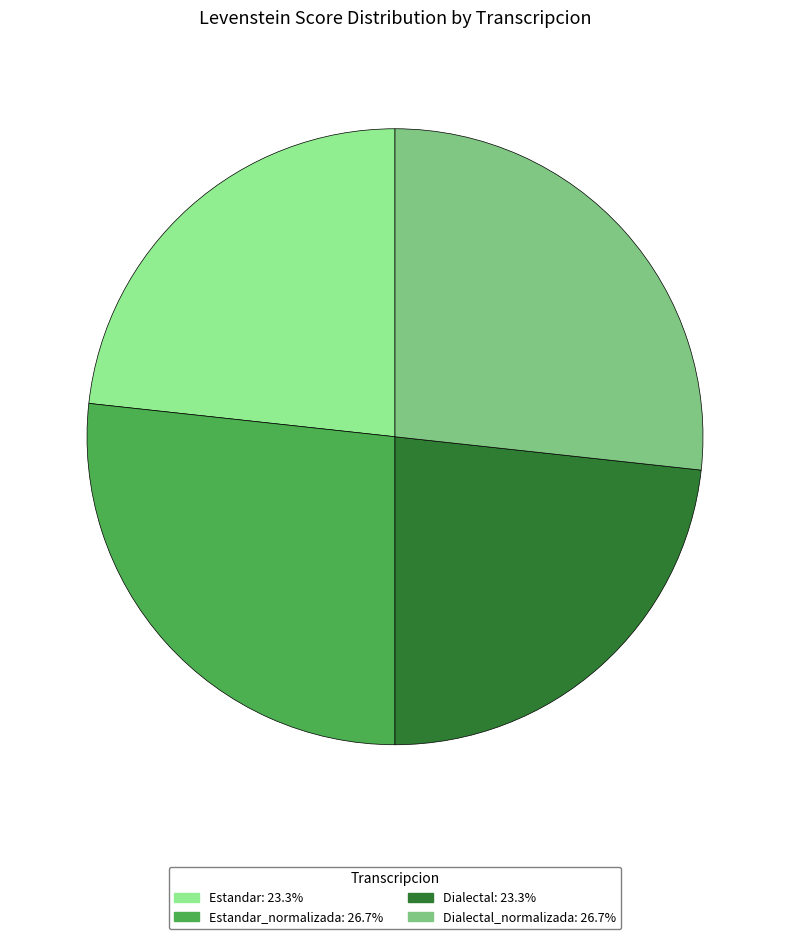

What is the ratio of the value at Estandar: 23.3% to the value at Dialectal_normalizada: 26.7%?

0.9